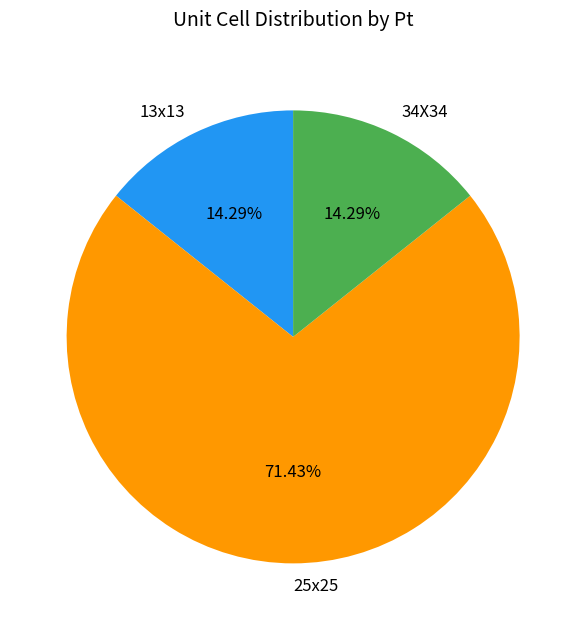

Count the number of slices in the pie.

3